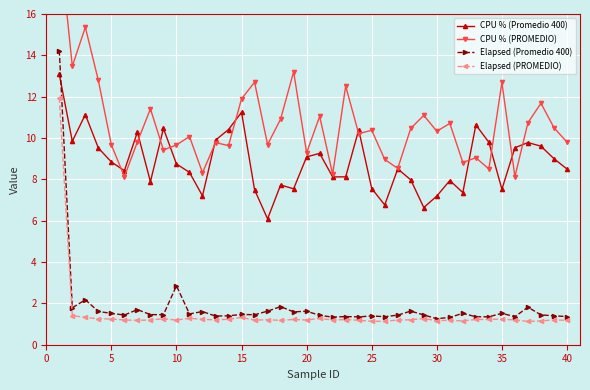

True or false: Elapsed (Promedio 400) and CPU % (Promedio 400) intersect in this chart.

True